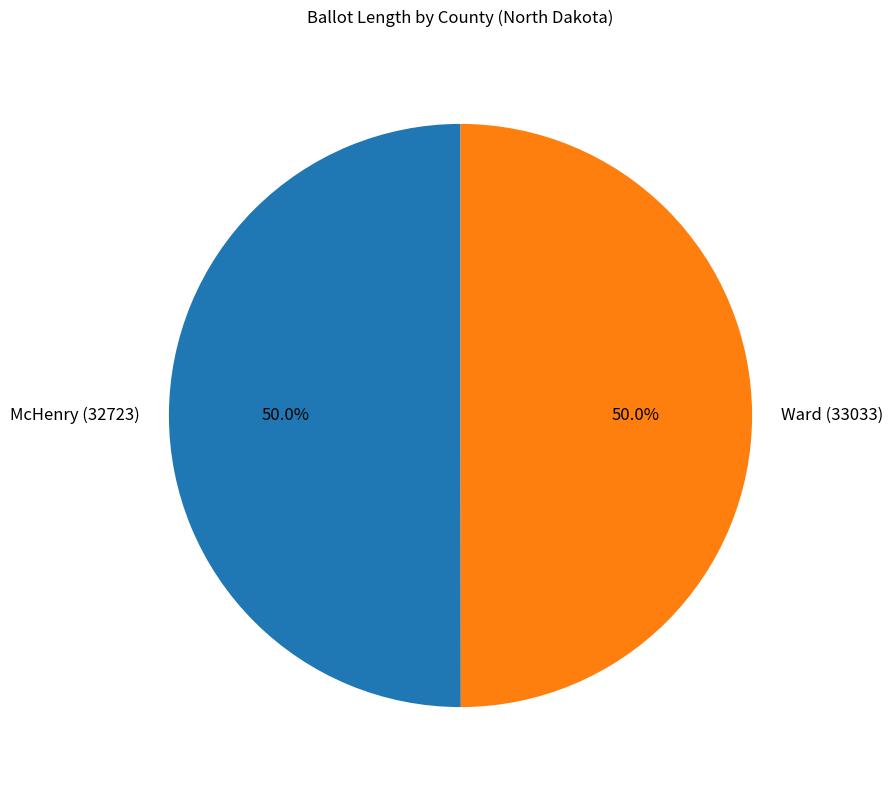

To the nearest percent, what is the combined percentage of Ward (33033) and McHenry (32723)?

100%